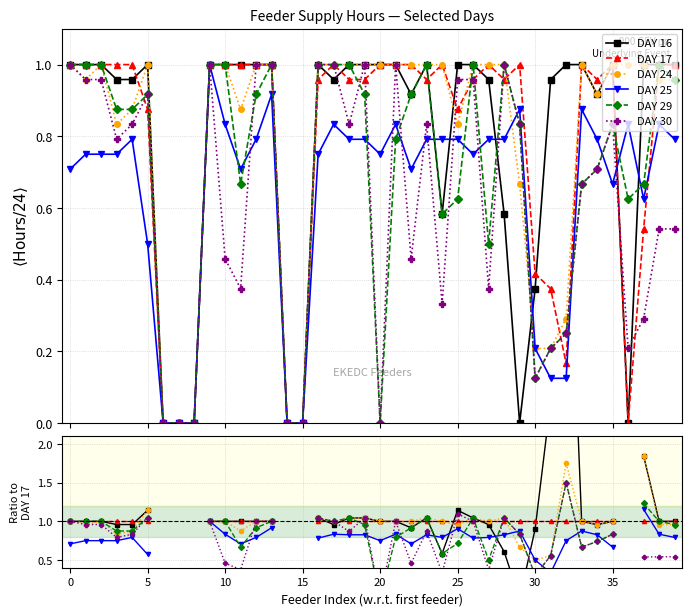

What is the greatest value displayed?

6.0